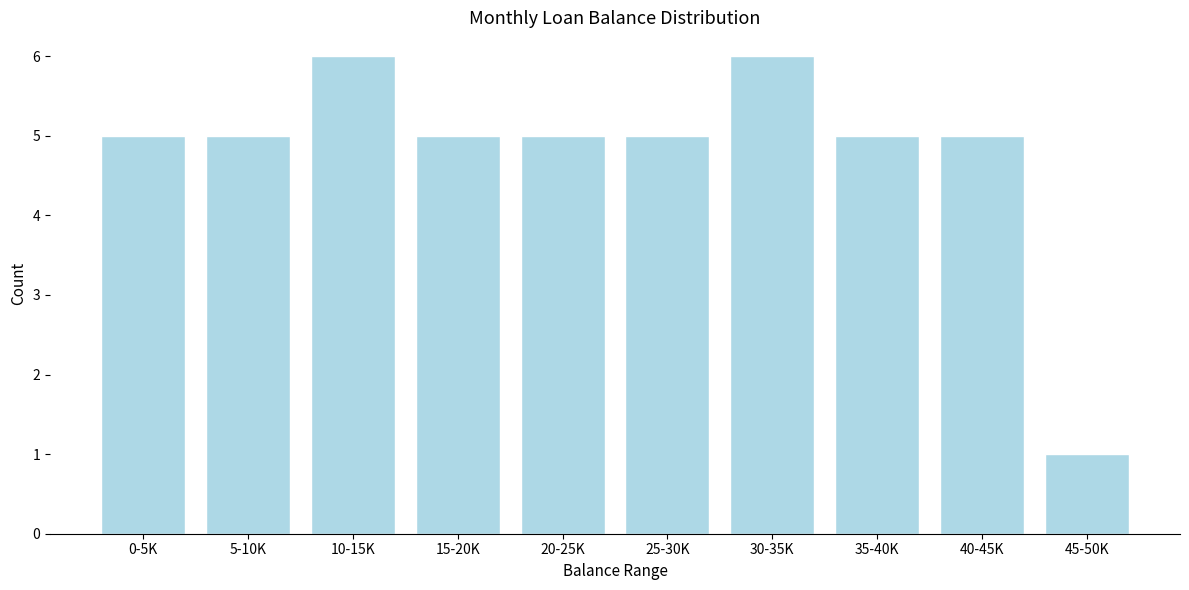

Reading left to right, what are all the values shown in this chart?

0-5K=5	5-10K=5	10-15K=6	15-20K=5	20-25K=5	25-30K=5	30-35K=6	35-40K=5	40-45K=5	45-50K=1